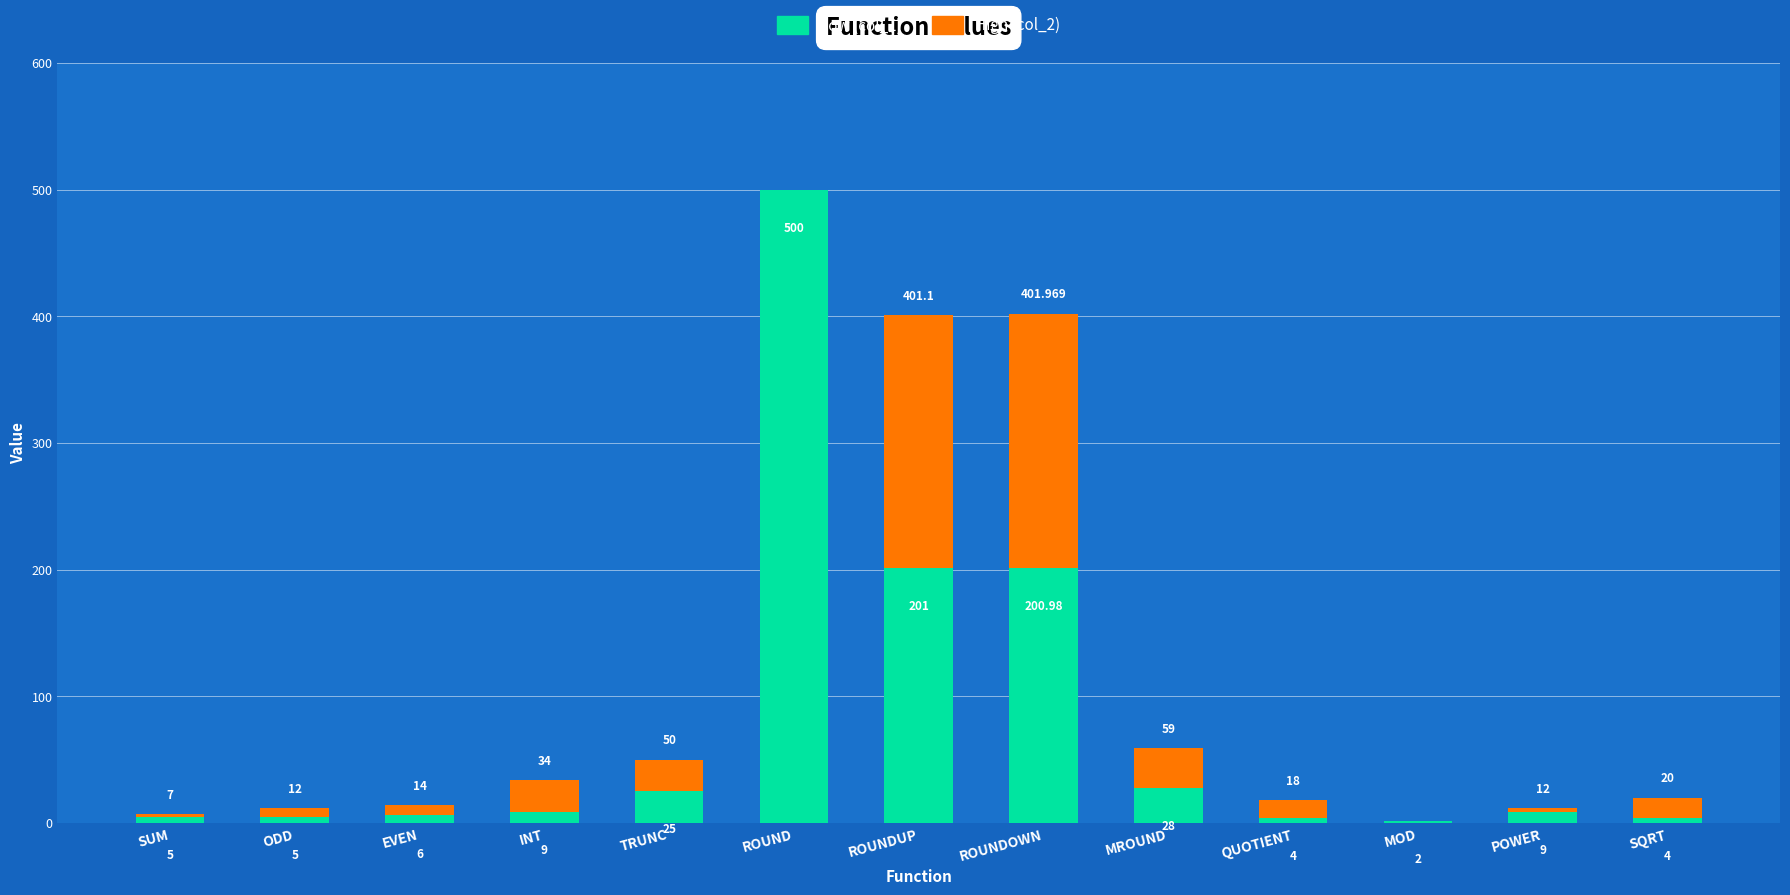

At which category is the sum across all series the highest?

ROUND